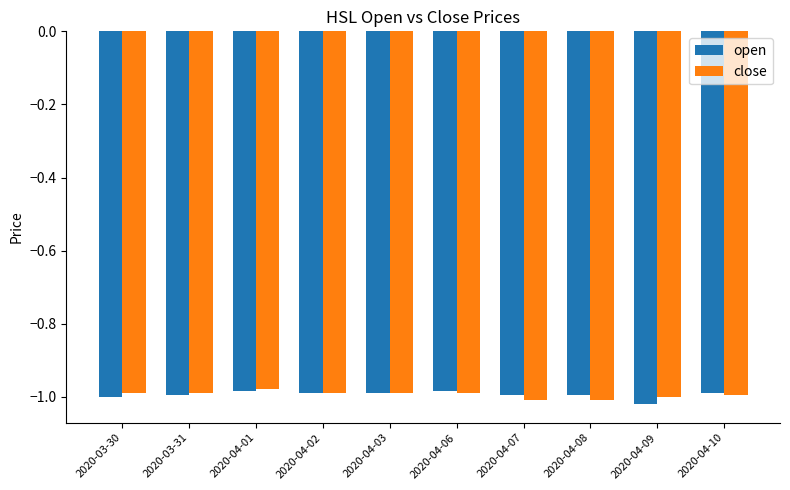

Count the number of data series in this chart.

2